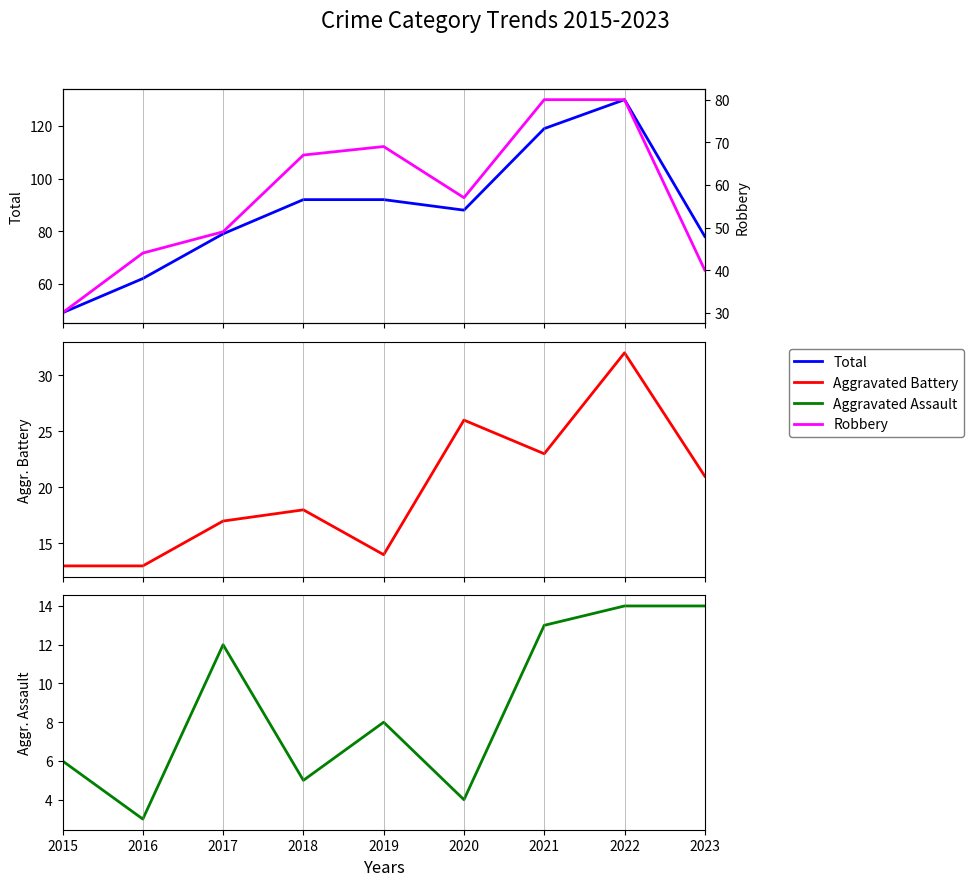

Which series has the widest spread of values?

Total